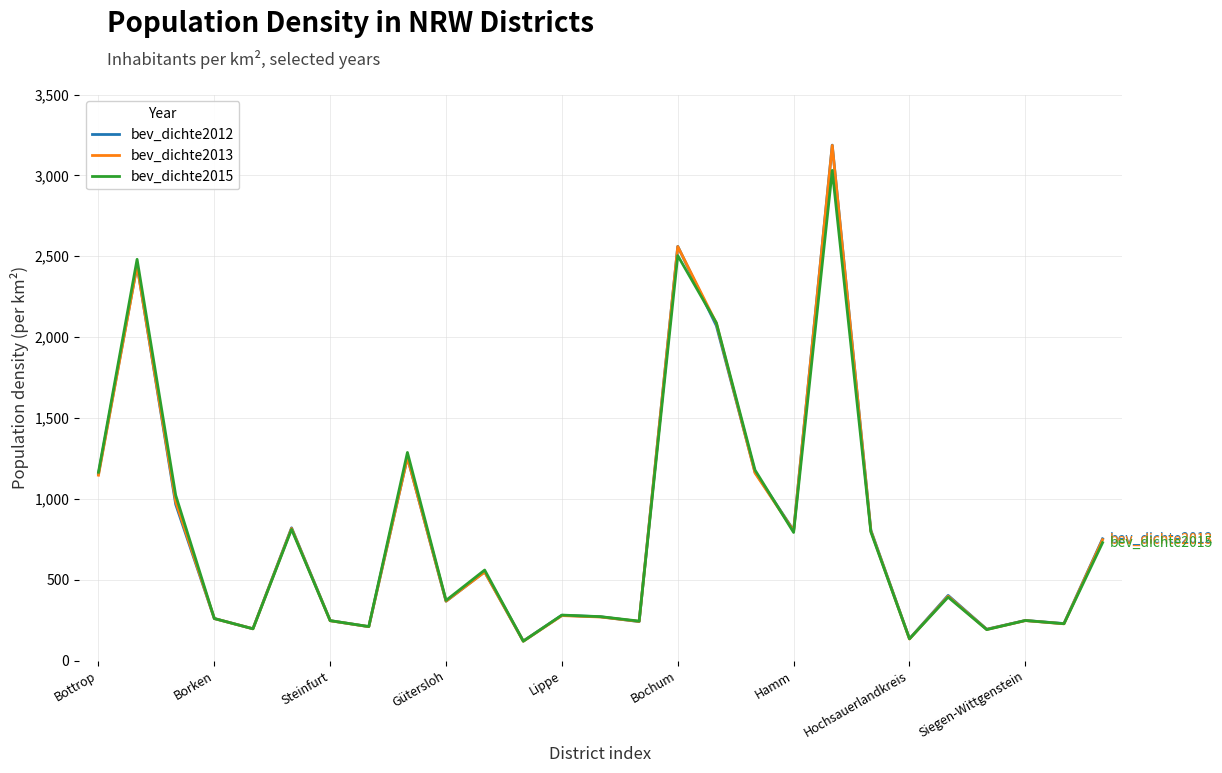

Which series has the largest range (max minus min)?

bev_dichte2012